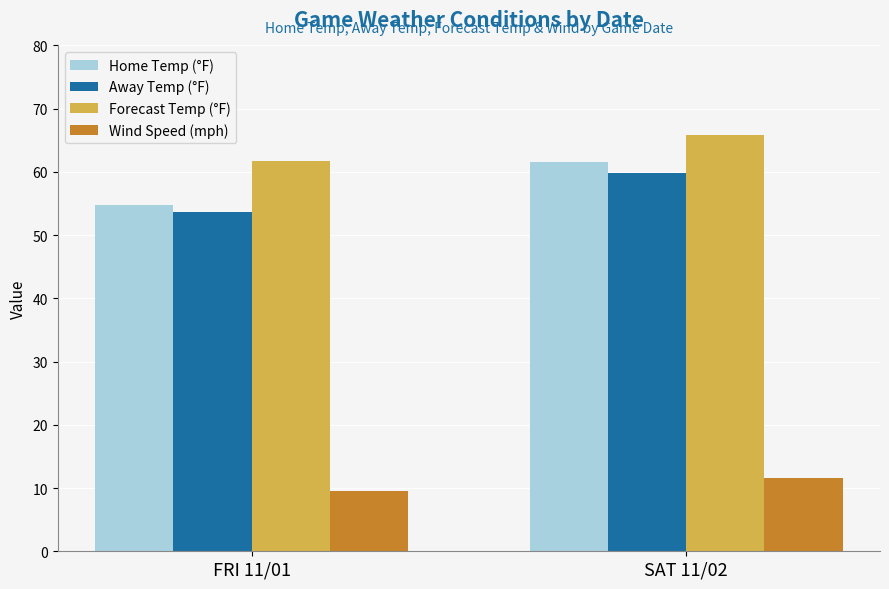

Where is Wind Speed (mph) nearest to the value 10?

FRI 11/01